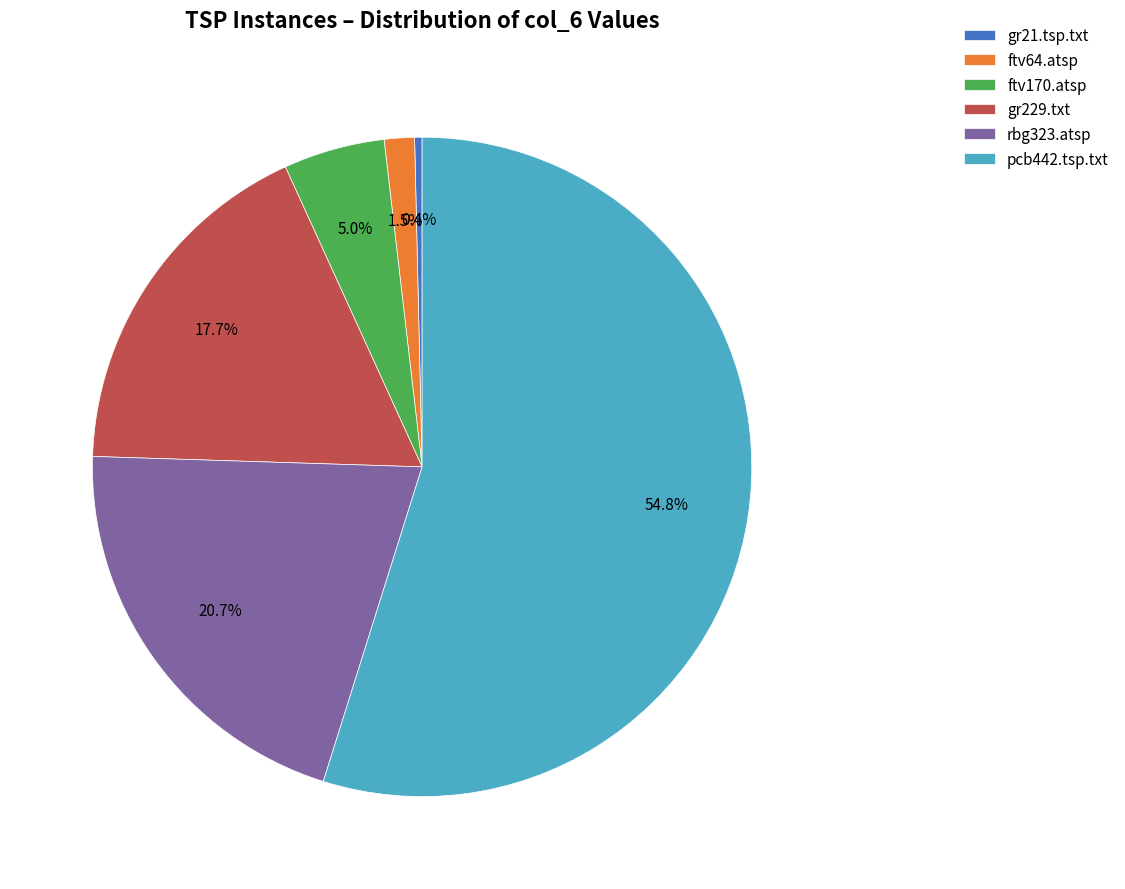

Between ftv64.atsp and pcb442.tsp.txt, which is larger?

pcb442.tsp.txt